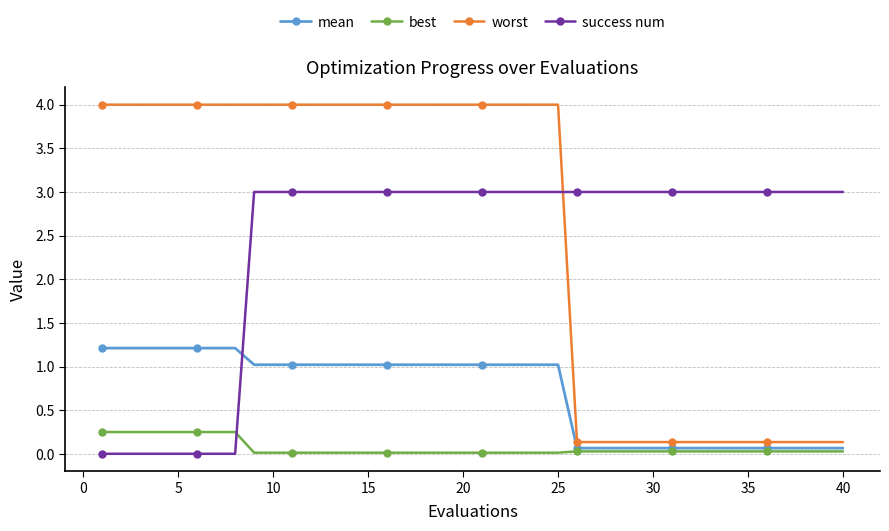

True or false: best and worst intersect in this chart.

False